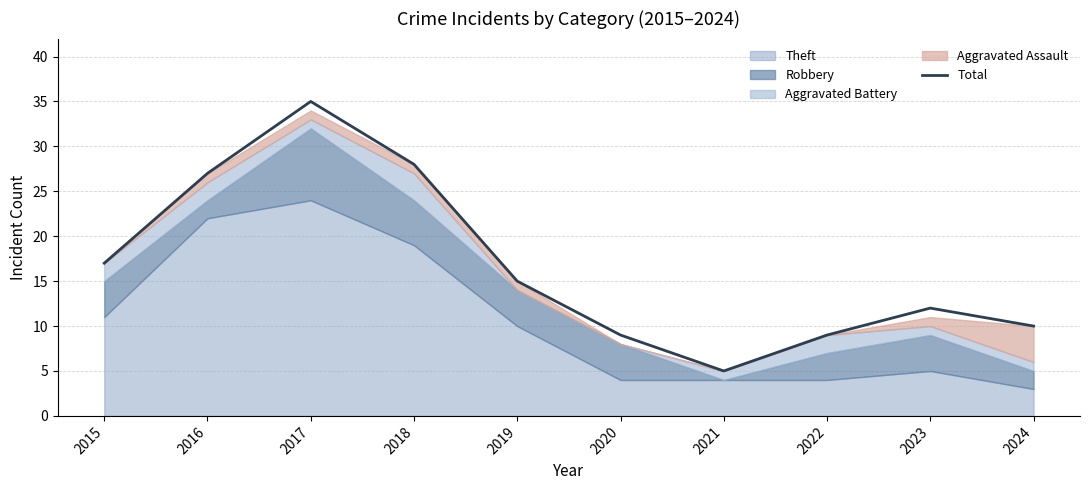

Approximately how many times larger is the value at 2023 compared to 2022?

1.3